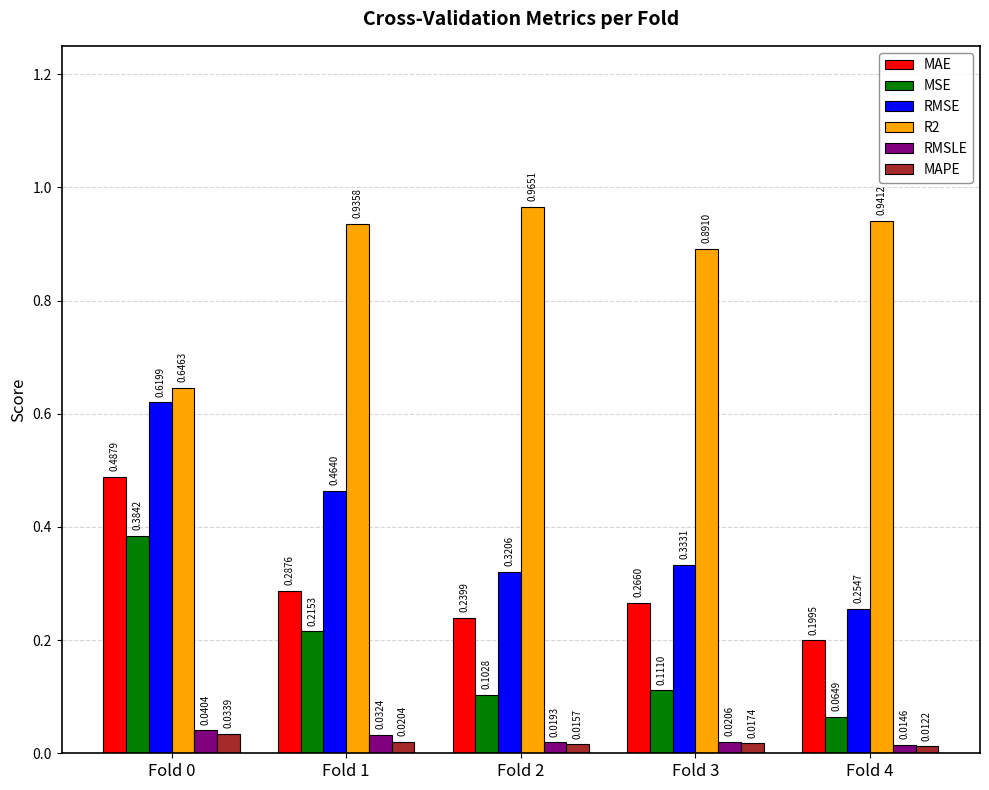

Between Fold 1 and Fold 3, which series saw the biggest shift?

RMSE